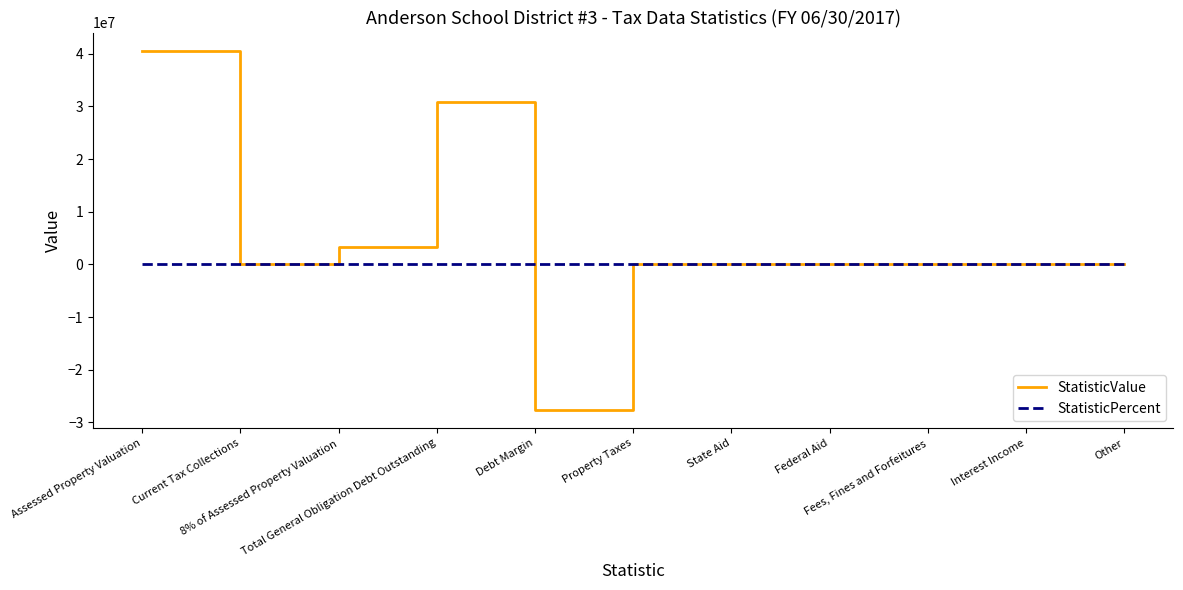

Between Debt Margin and Fees, Fines and Forfeitures, which series saw the biggest shift?

StatisticValue